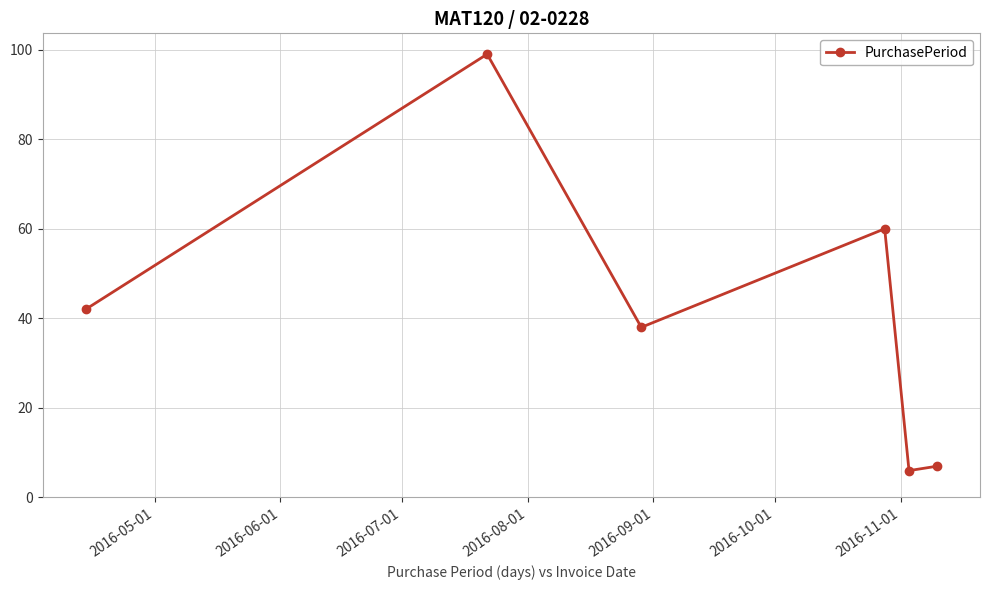

True or false: there are more than 0 points higher than both neighbors.

True